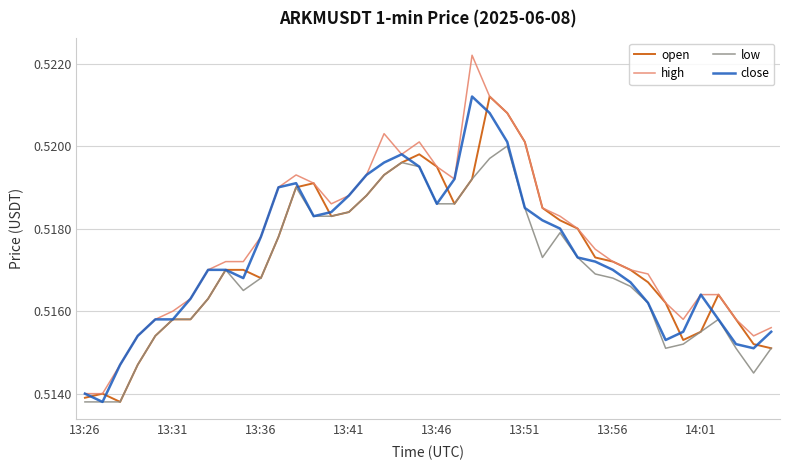

Which series has the widest spread of values?

high